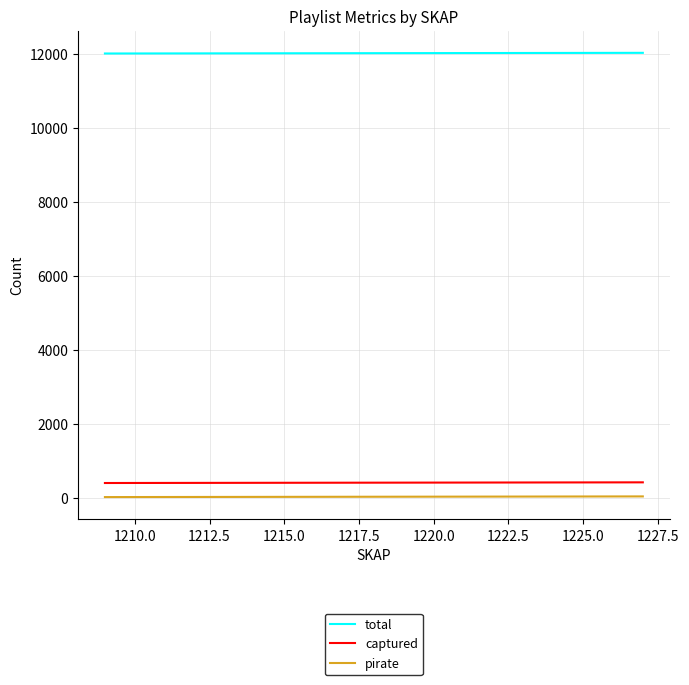

What is the maximum value shown in the chart?

12018